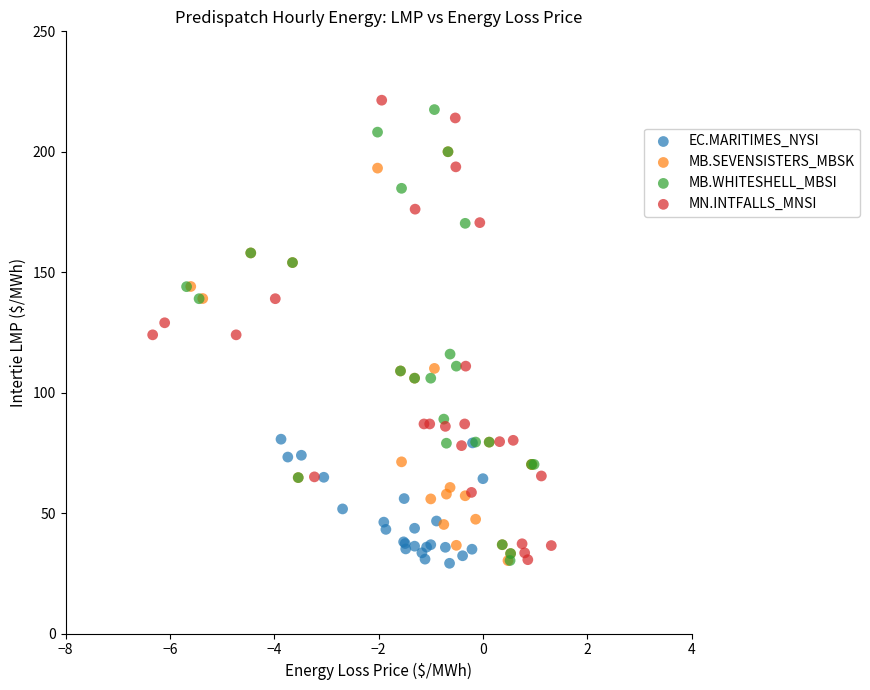

Which series has the widest spread of Y values?

MN.INTFALLS_MNSI